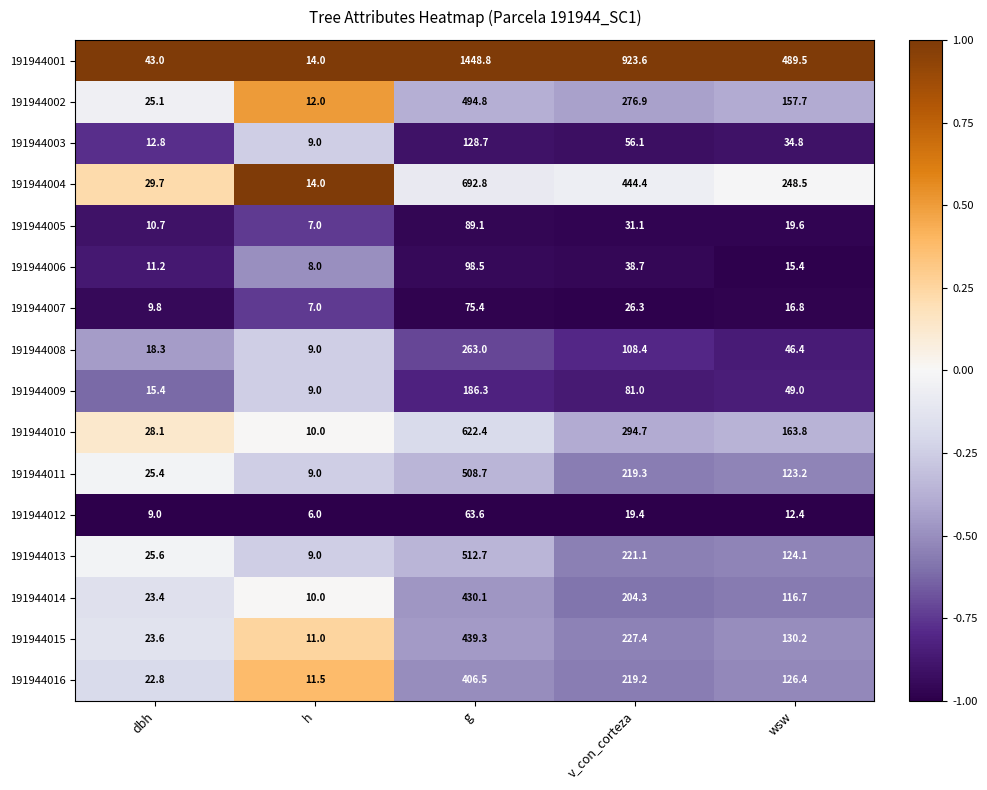

What is the maximum value shown in the chart?

1448.8